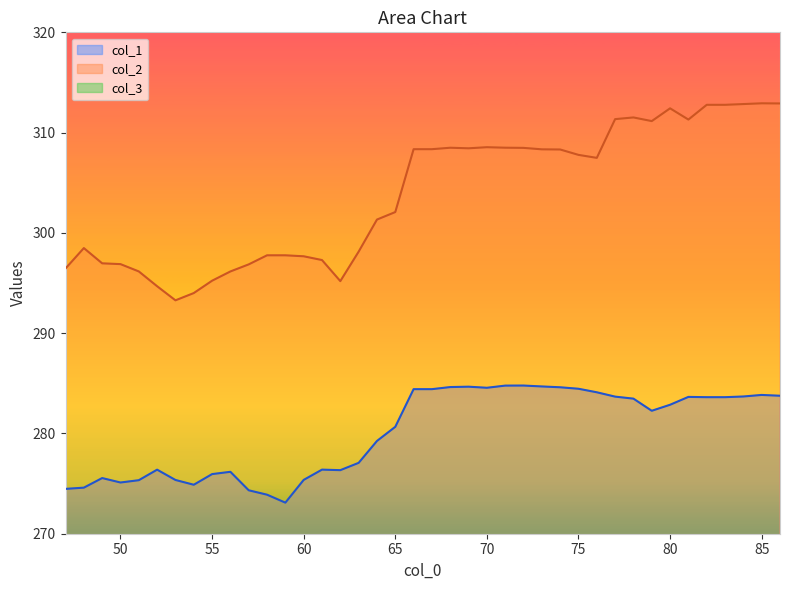

What is the value of the col_3 point at the 34th from the left?

1.0